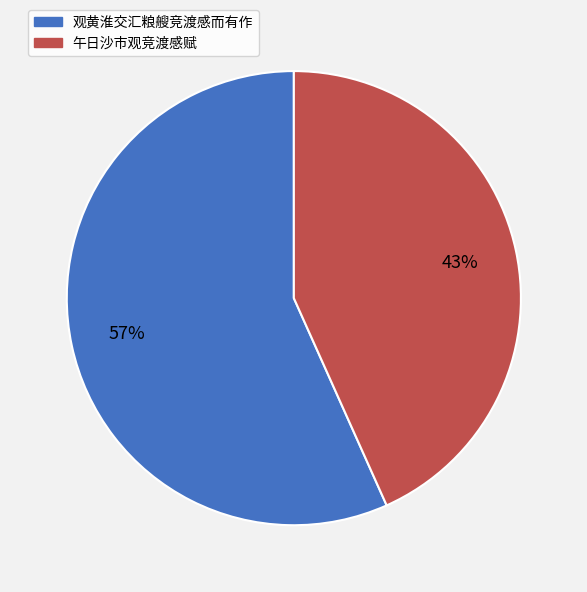

Count the number of slices in the pie.

2